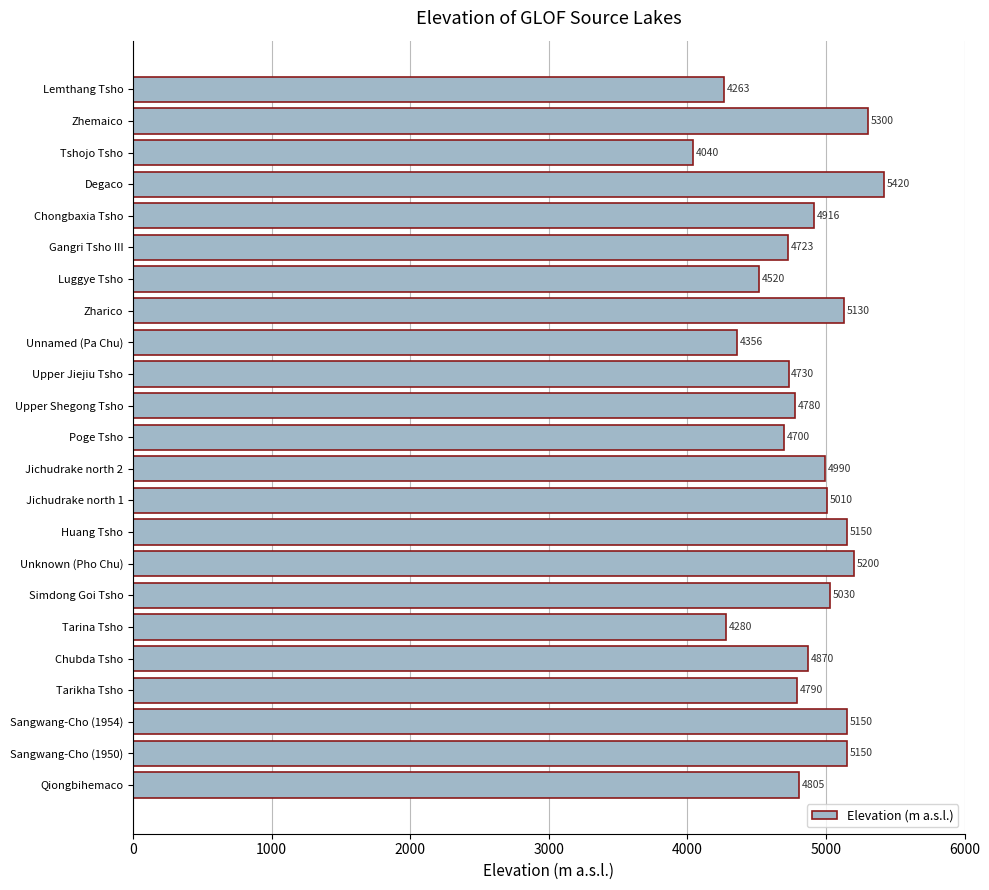

What is the minimum value shown in the chart?

4040